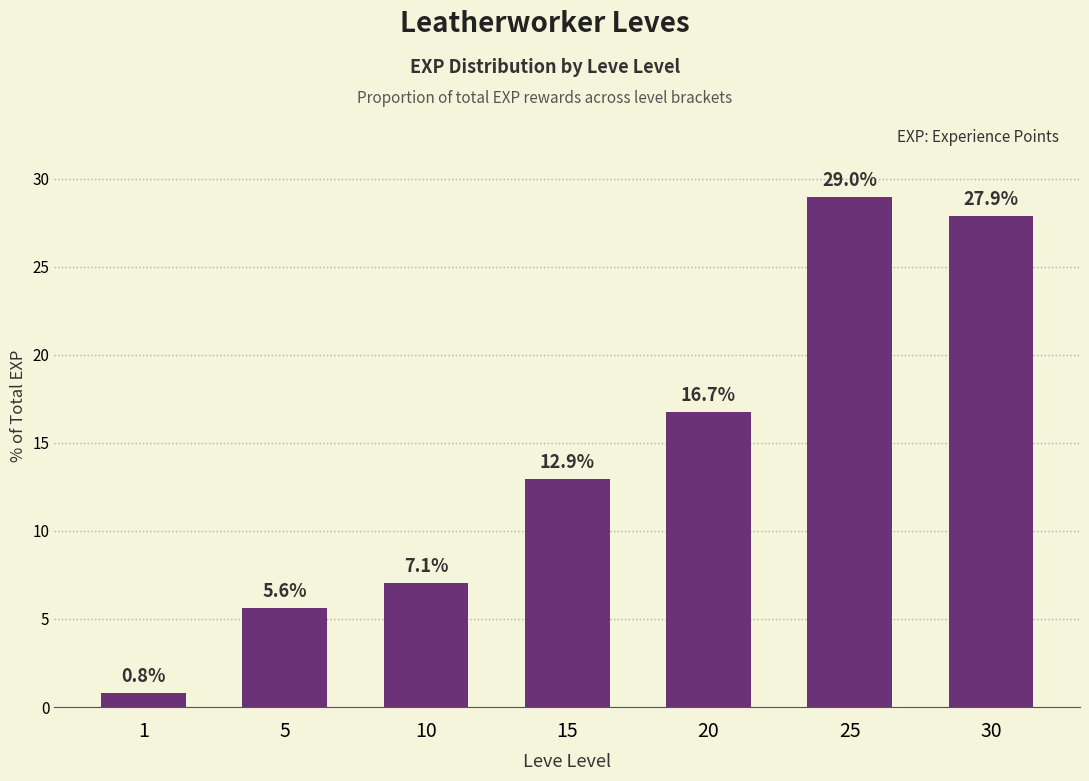

How many distinct data groups are displayed?

1